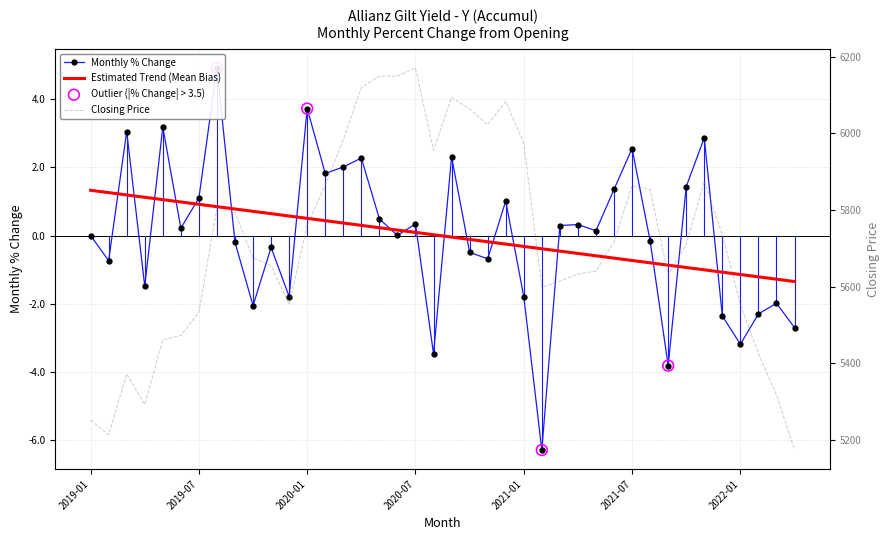

What is the total value across all series at 2020-06?

6149.2